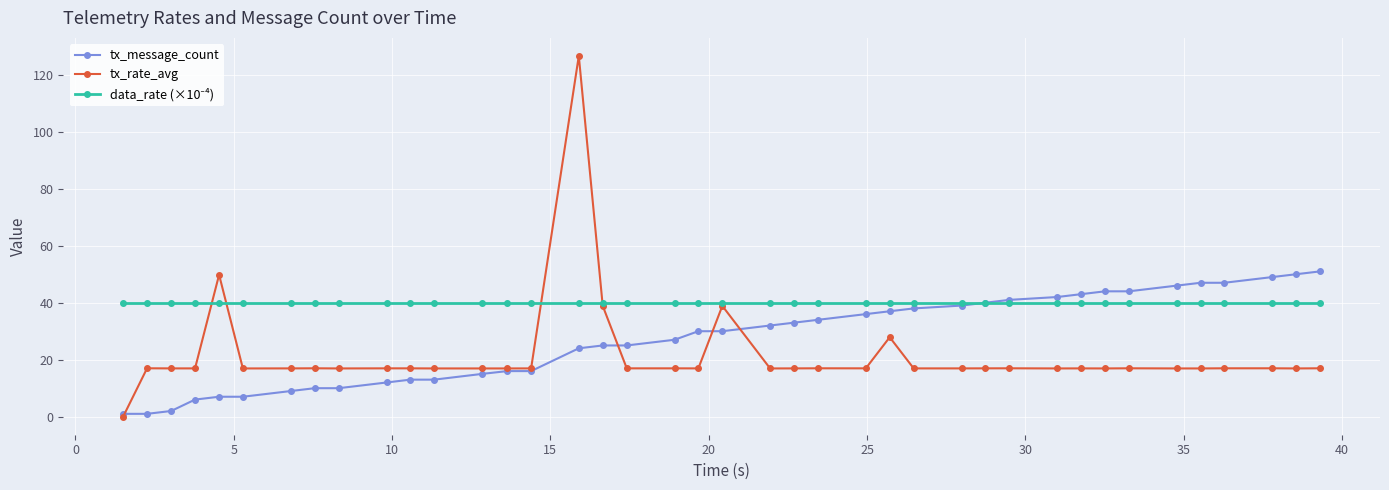

What is the value of the tx_rate_avg point at the 28th from the left?

16.9